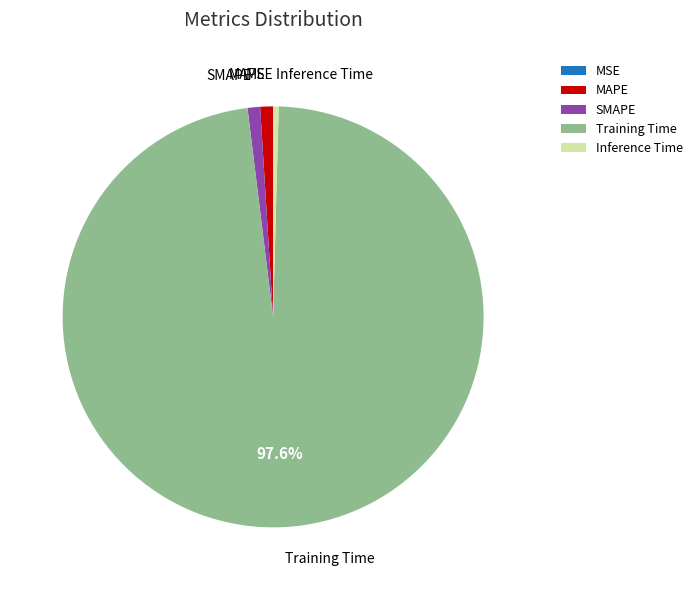

Is it true that Training Time is 98% of the pie?

True